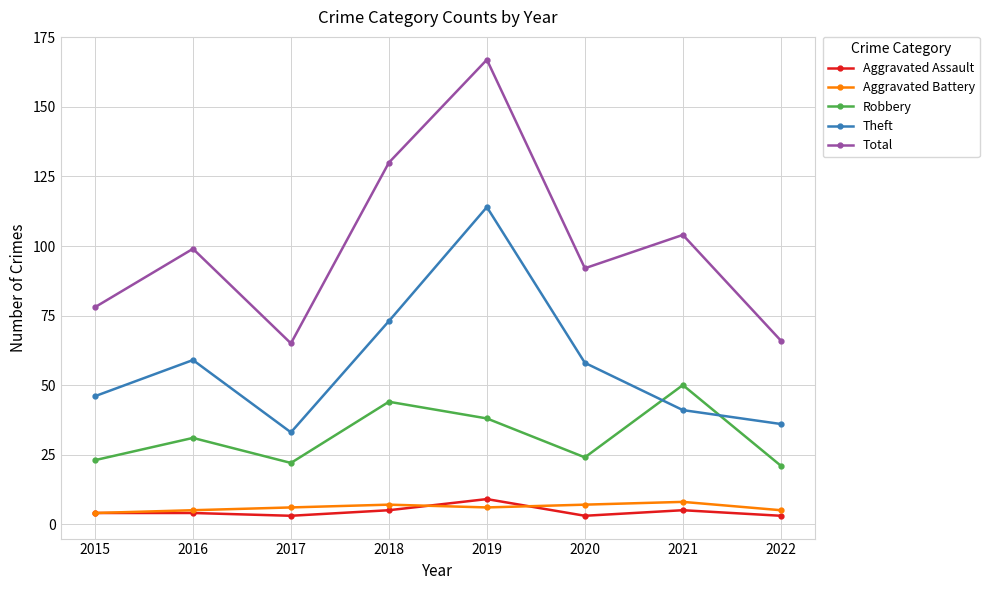

What is the approximate value of Total at 2019?

167